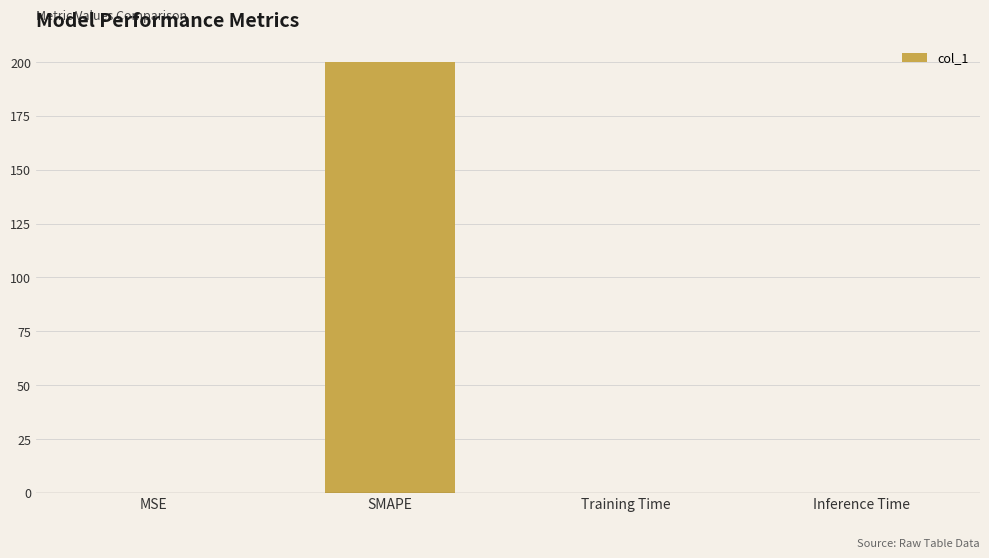

Is it true that the value at MSE is 0.0?

True